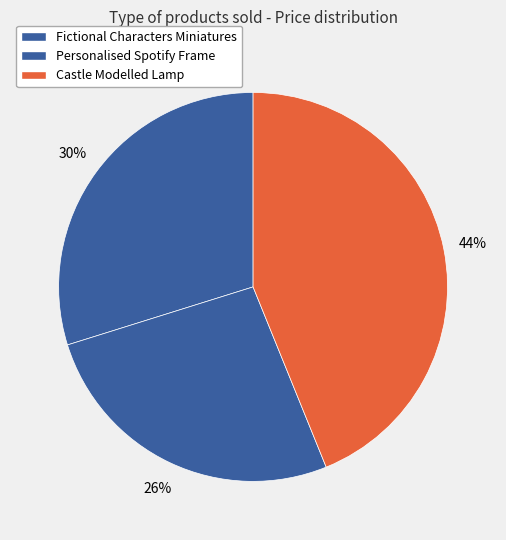

How many segments does this pie chart have?

3